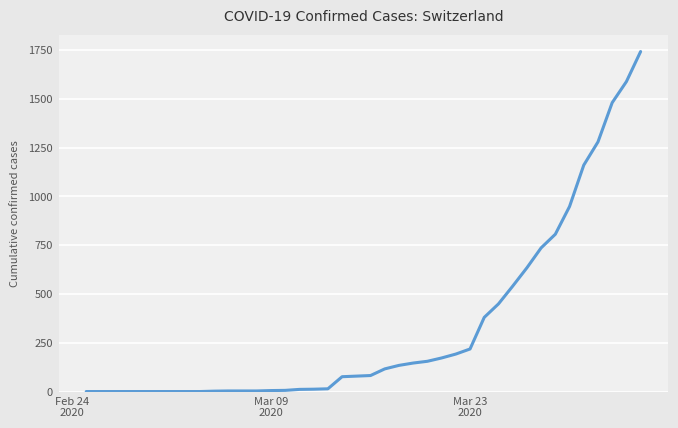

What is the difference between the maximum and minimum values?

1742